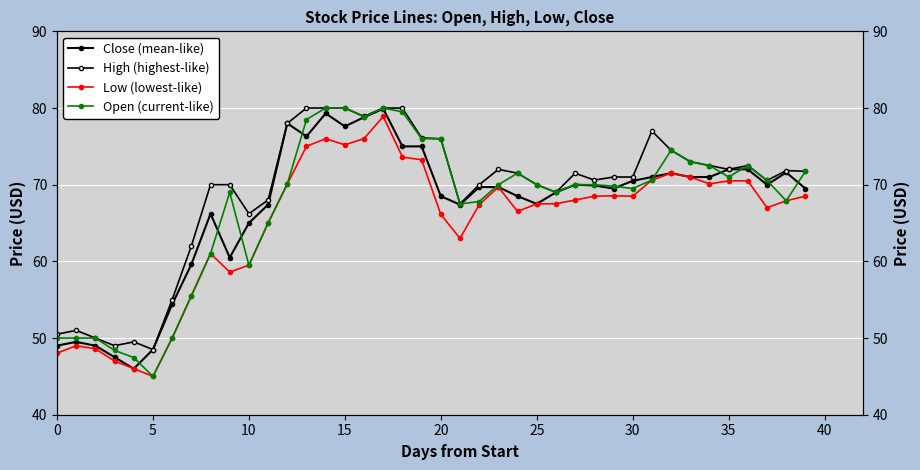

How many lines are shown in the chart?

4